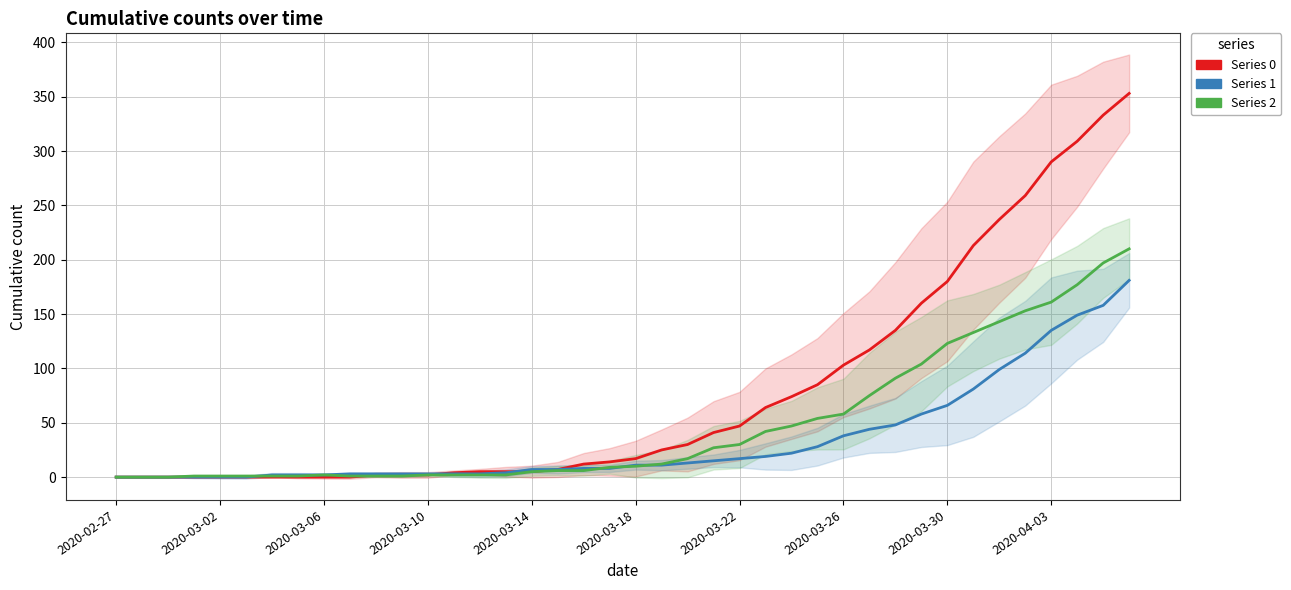

What is the label of the 27th point from the right?

2020-03-11